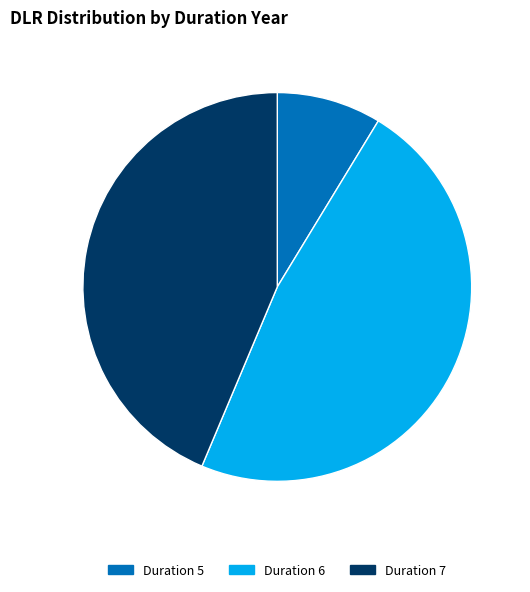

Which category has the smallest portion of the pie?

Duration 5